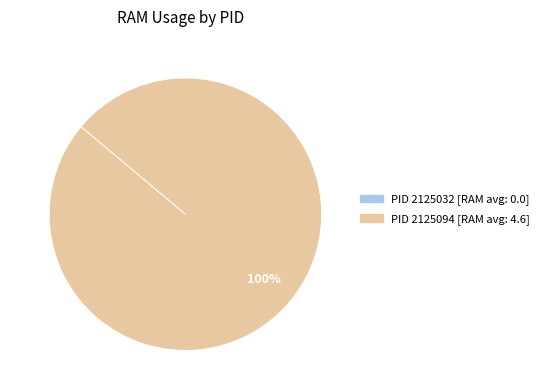

Which category has the biggest portion of the pie?

PID 2125094 [RAM avg: 4.6]